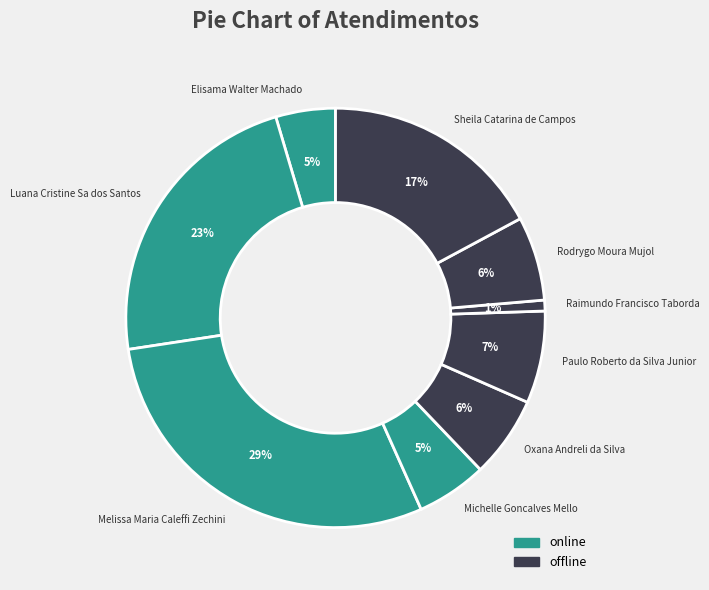

What is the smallest slice in the pie chart?

Raimundo Francisco Taborda